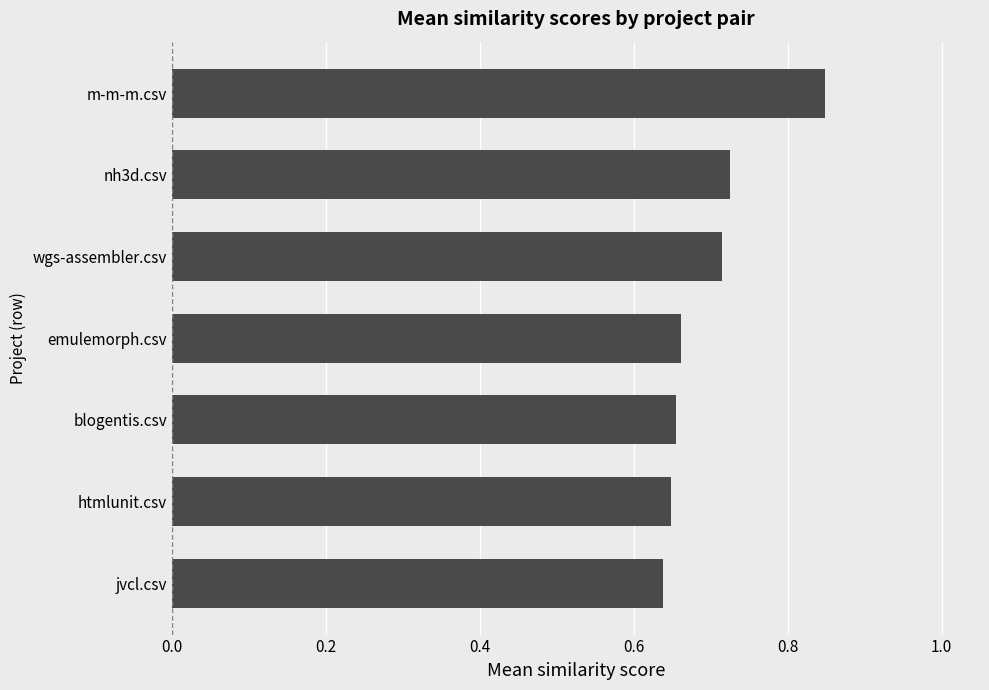

What is the difference between the maximum and second lowest values?

0.2